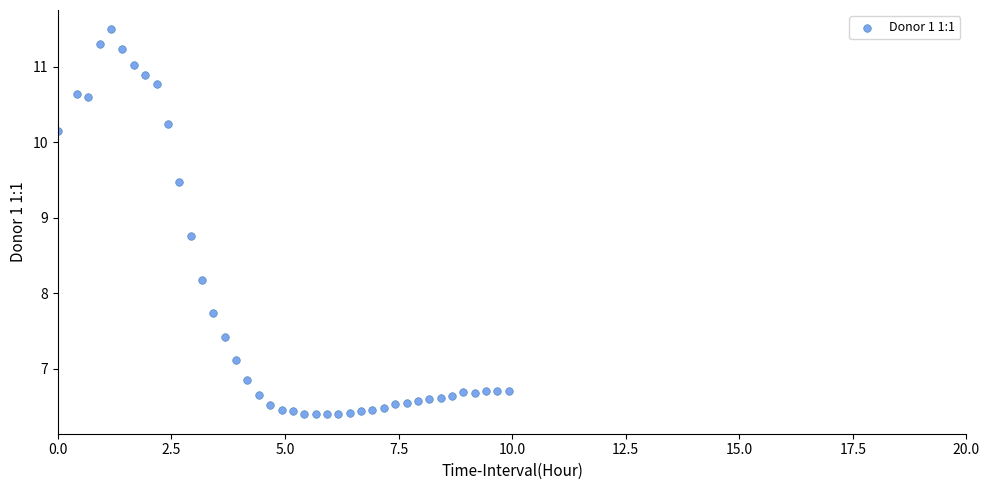

What Y value in the scatter plot is closest to 8?

8.2